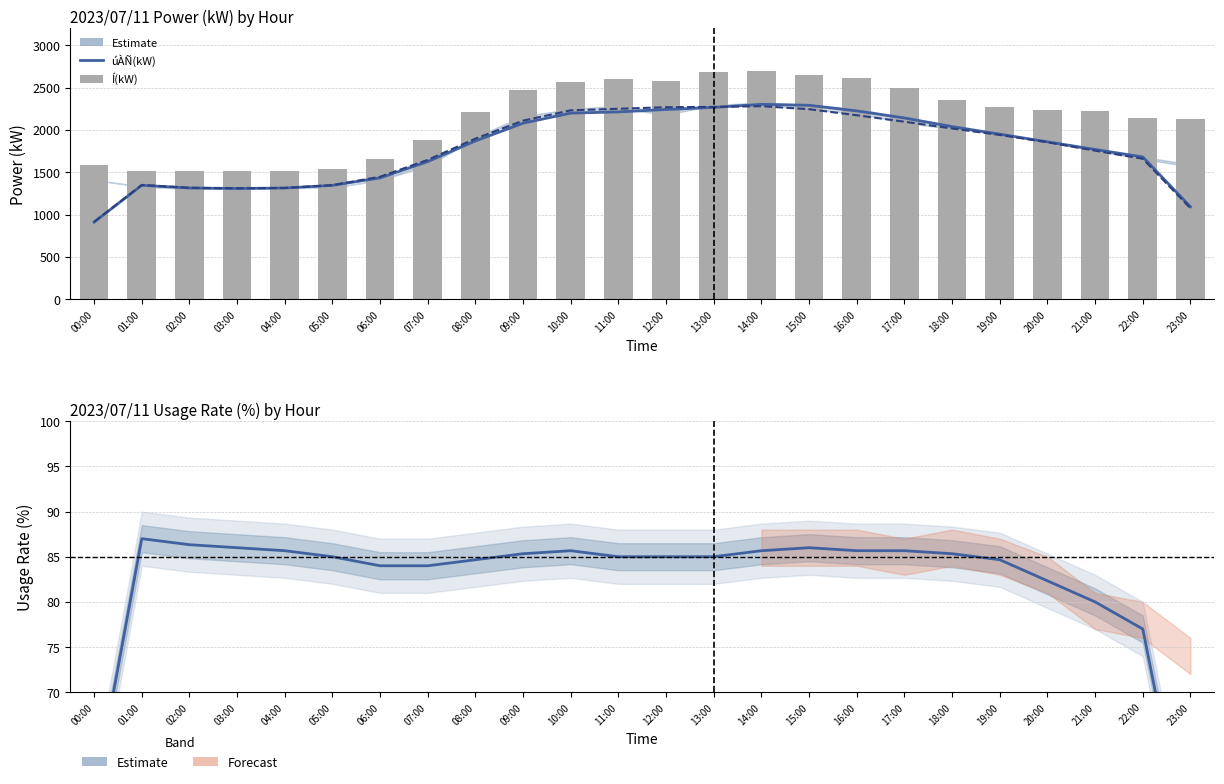

What is the lowest value of the \ªl(kW) series?

914.7